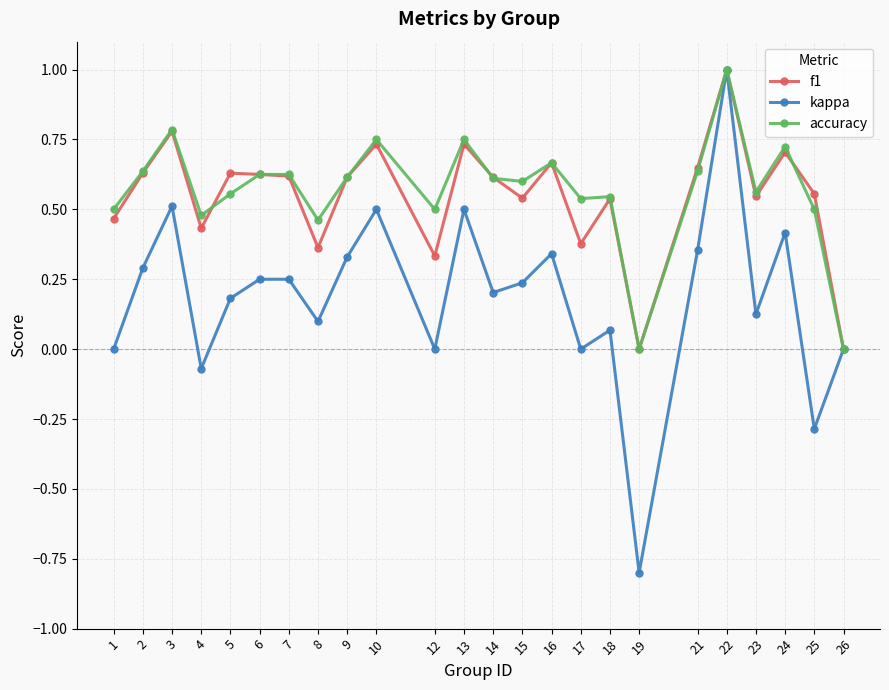

At which category is the sum across all series the highest?

22